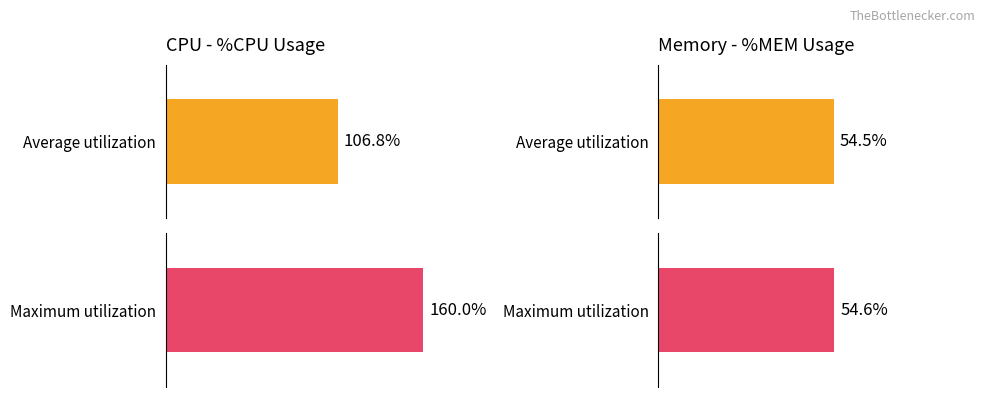

Rank the series at %MEM from lowest to highest value.

Average utilization, Maximum utilization